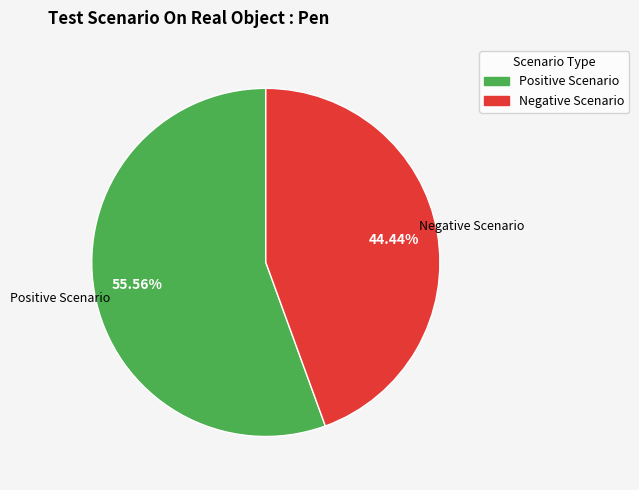

How much of the chart is everything except Positive Scenario?

44.4%